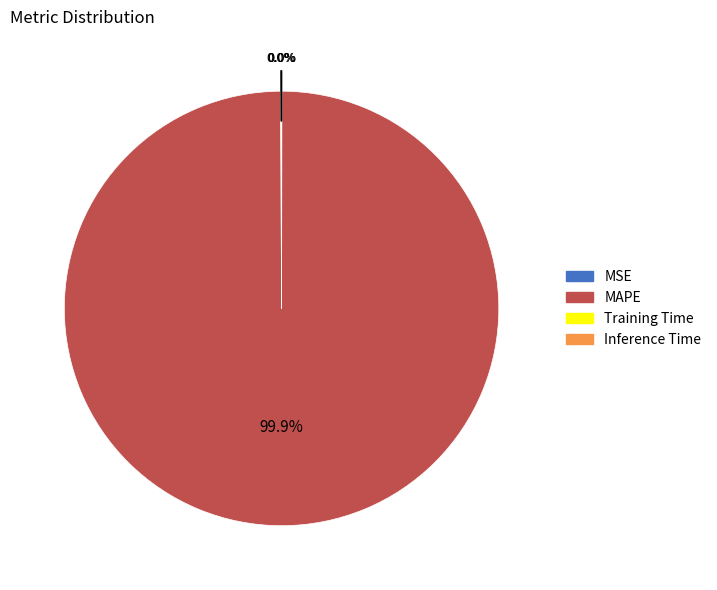

What is the majority slice?

MAPE